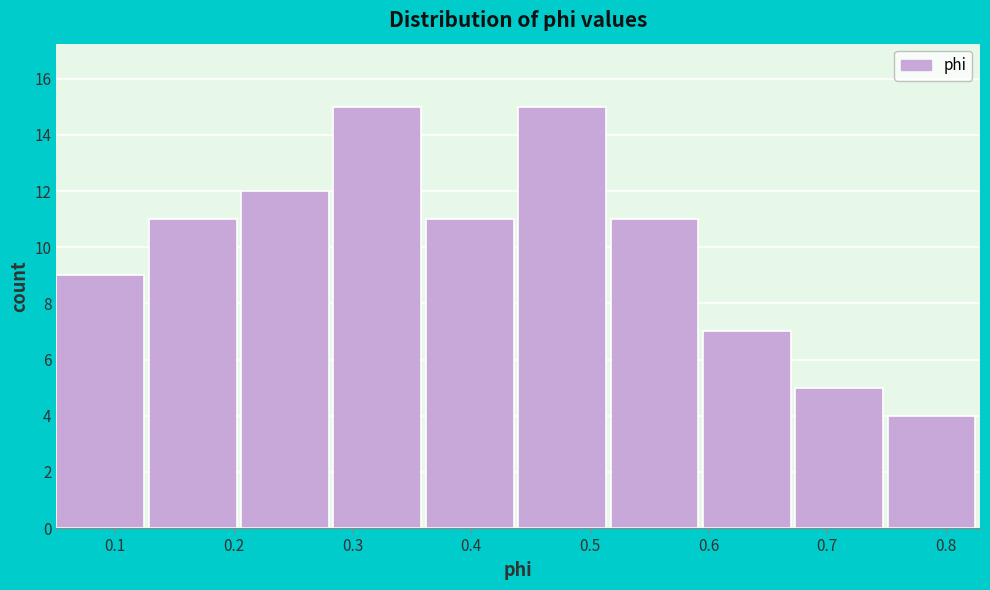

Reading left to right, list every bar in this chart as the range it spans on the x-axis followed by its height. Neither the bar edges nor the heights are printed on the chart, so give them approximately, as read against the axes.

0.05 to 0.13: 9
0.13 to 0.21: 11
0.21 to 0.28: 12
0.28 to 0.36: 15
0.36 to 0.44: 11
0.44 to 0.52: 15
0.52 to 0.60: 11
0.60 to 0.67: 7
0.67 to 0.75: 5
0.75 to 0.83: 4